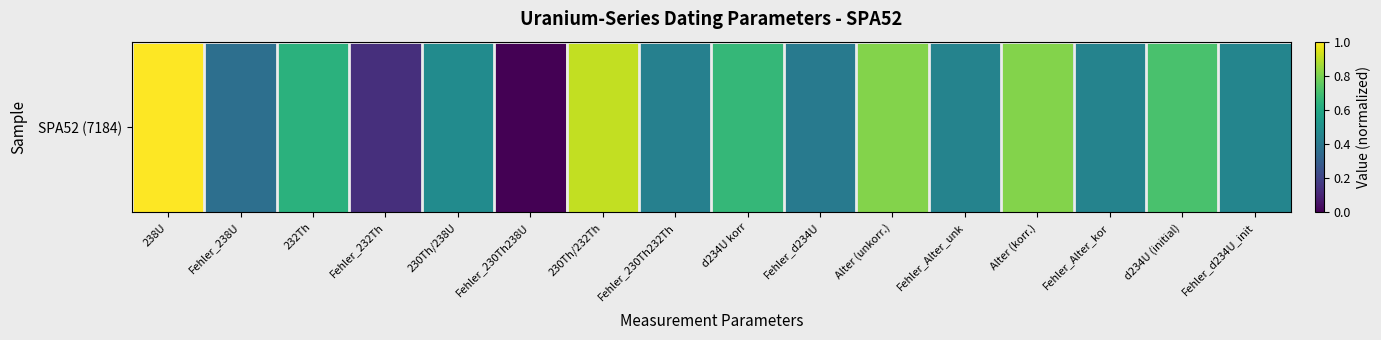

How many values exceed 0?

15